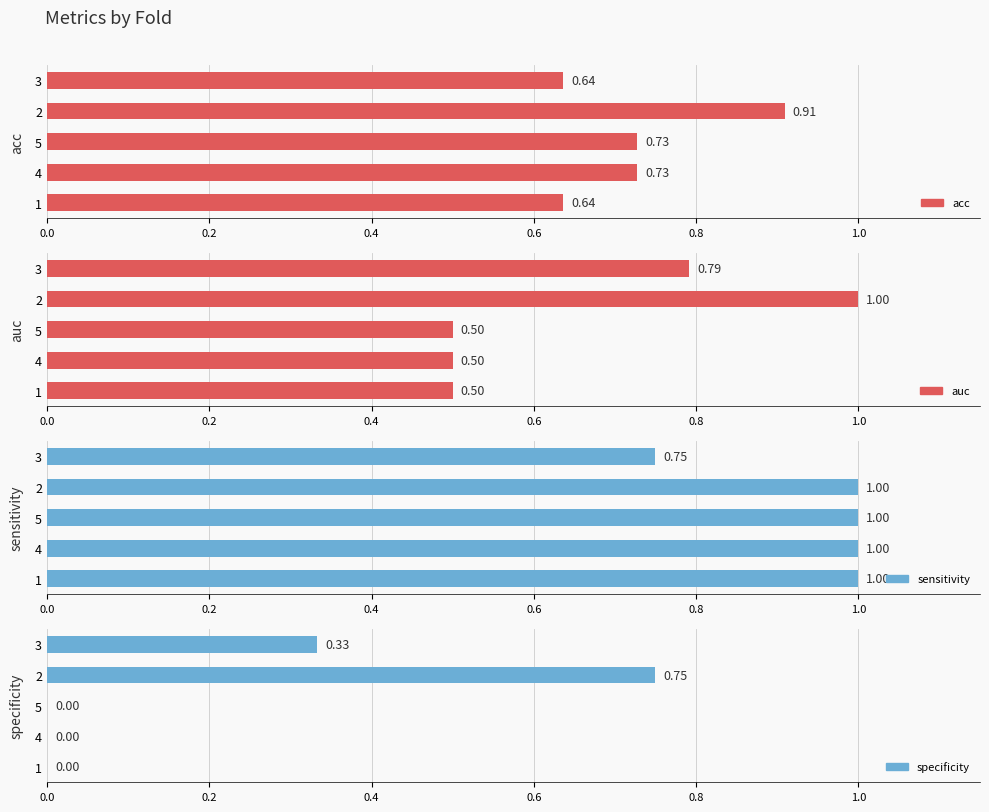

Reading left to right, list all the values displayed in this chart.

acc: 0.6	0.7	0.7	0.9	0.6
auc: 0.5	0.5	0.5	1.0	0.8
sensitivity: 1.0	1.0	1.0	1.0	0.8
specificity: 0.0	0.0	0.0	0.8	0.3